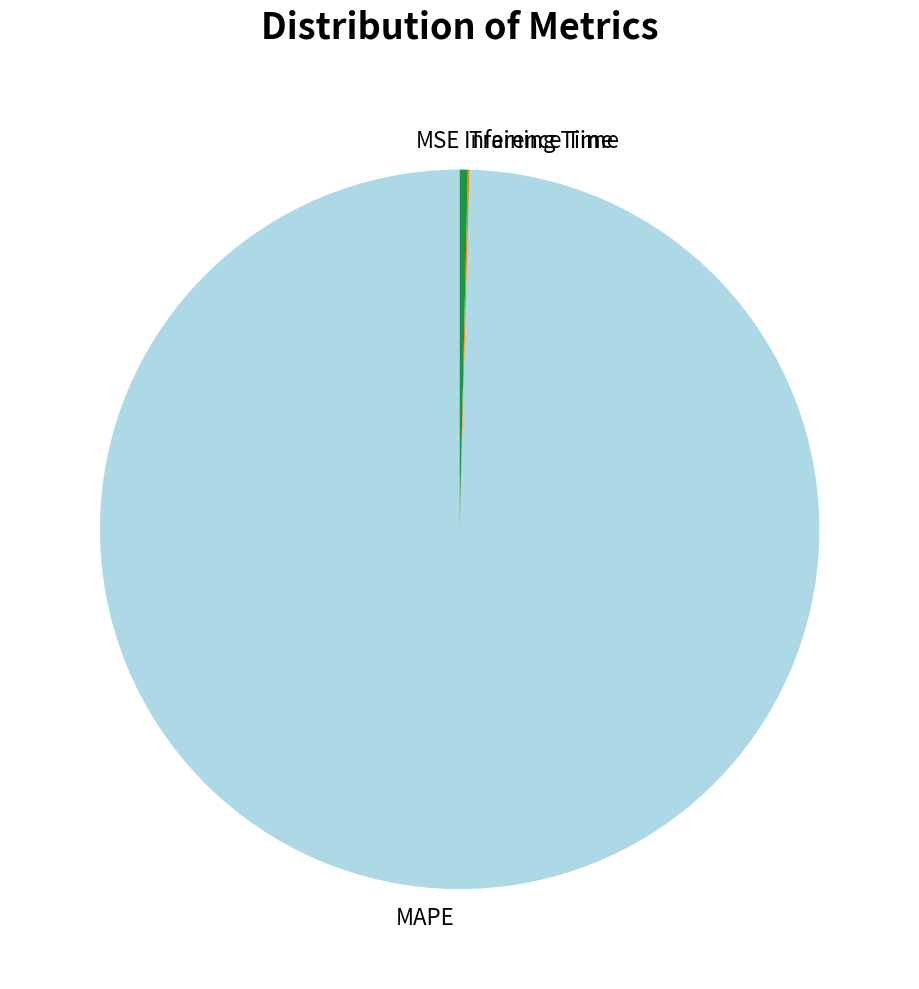

What is the largest slice in the pie chart?

MAPE